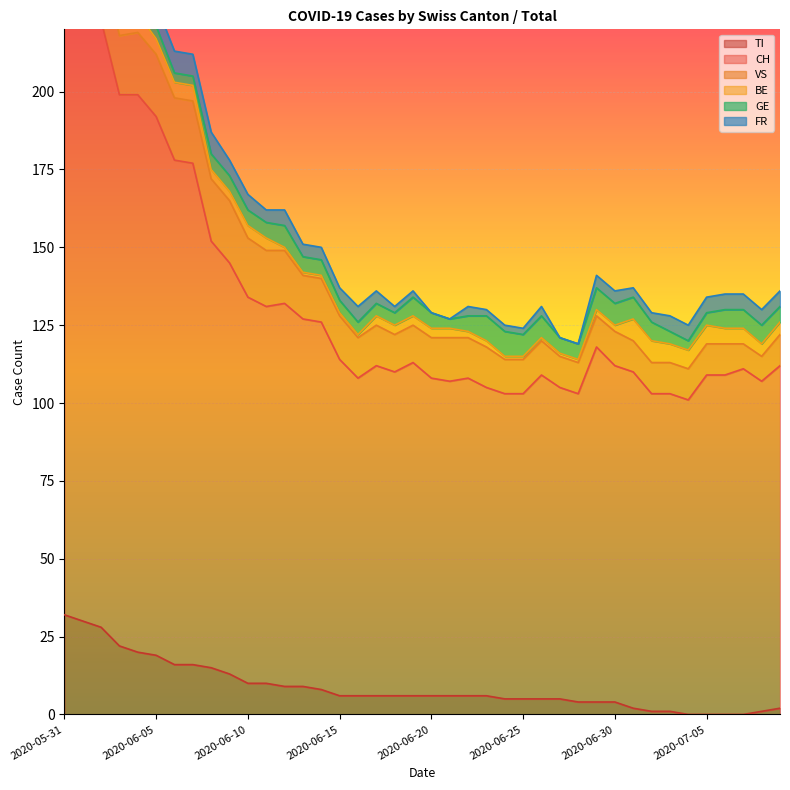

What is the difference between the highest and lowest values at 2020-07-04?

101